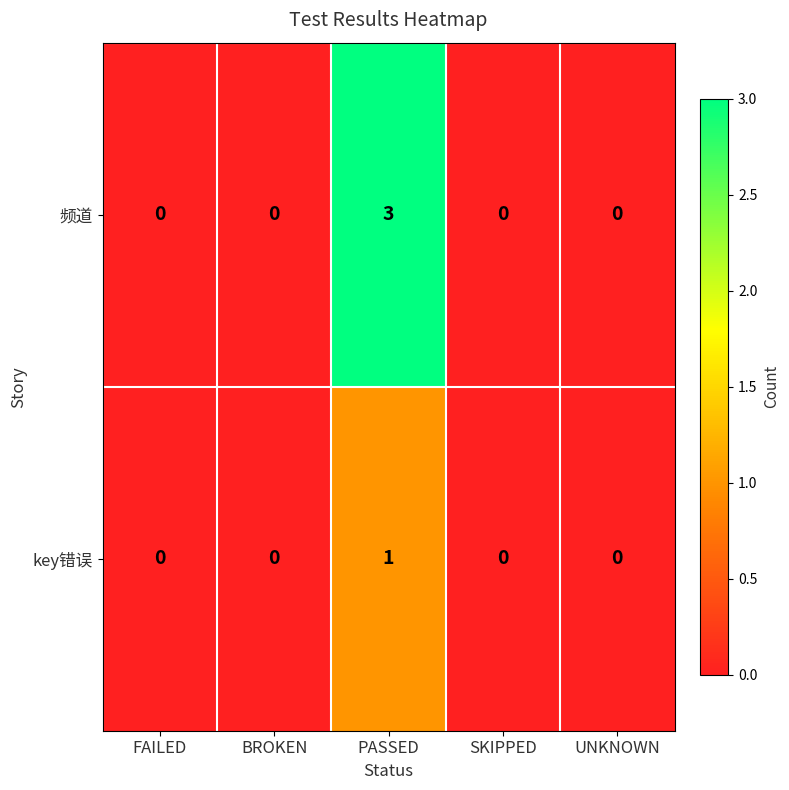

List the series in order of their peak value, lowest first.

key错误, 频道